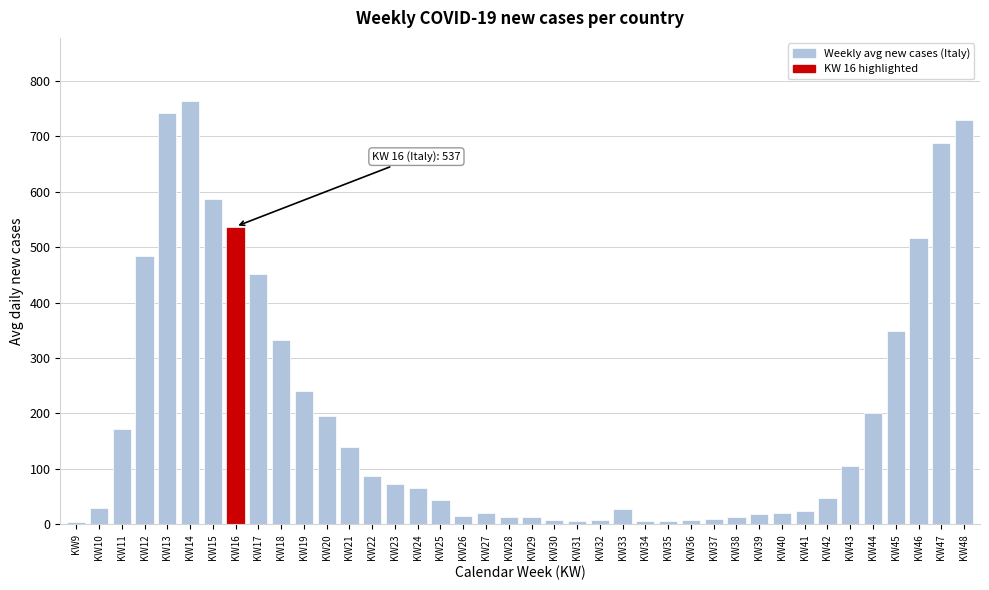

Which has a higher value, KW47 or KW46?

KW47